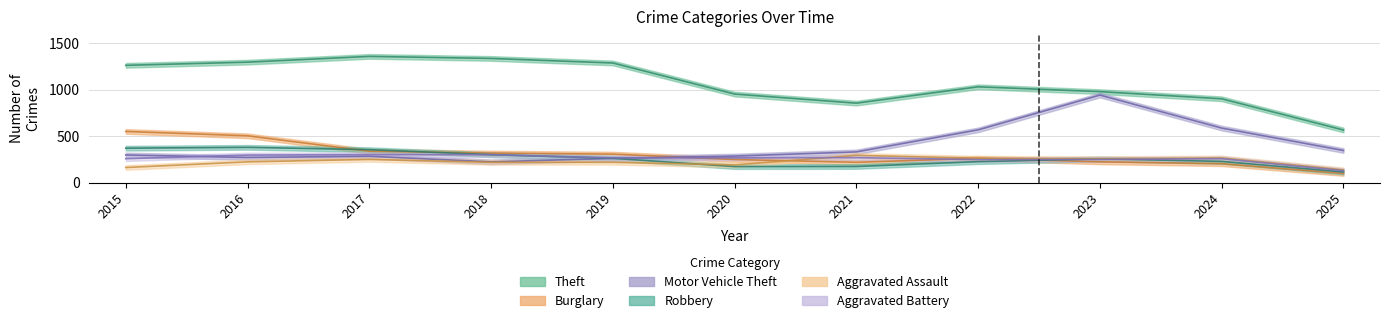

At which category is the sum across all series the highest?

2016